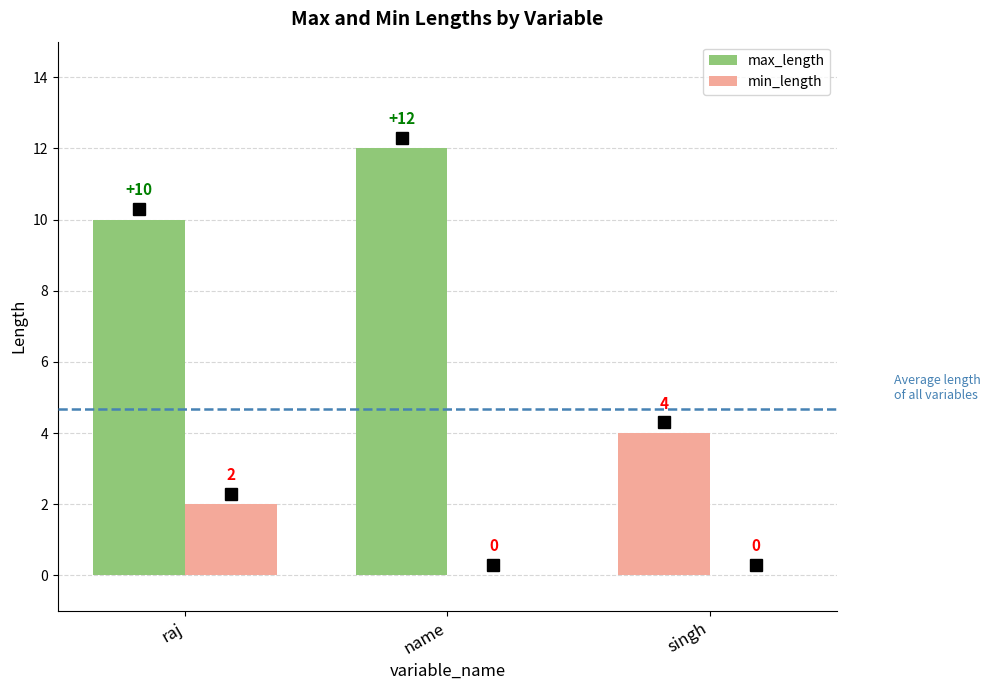

How many groups of bars are there?

3